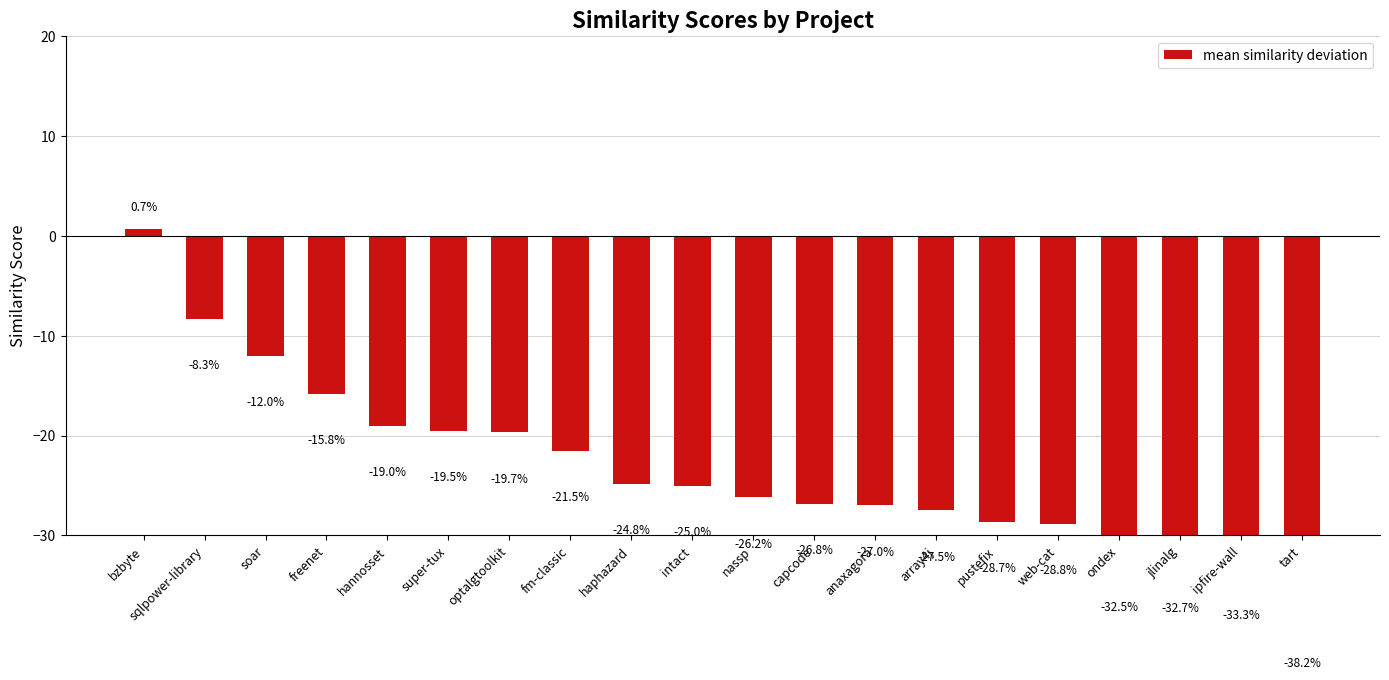

Reading left to right, what are all the values shown in this chart?

bzbyte=0.7	sqlpower-library=-8.3	soar=-12.0	freenet=-15.8	hannosset=-19.0	super-tux=-19.5	optalgtoolkit=-19.7	fm-classic=-21.5	haphazard=-24.8	intact=-25.0	nassp=-26.2	capcode=-26.8	anaxagora=-27.0	array4j=-27.5	pustefix=-28.7	web-cat=-28.8	ondex=-32.5	jlinalg=-32.7	ipfire-wall=-33.3	tart=-38.2